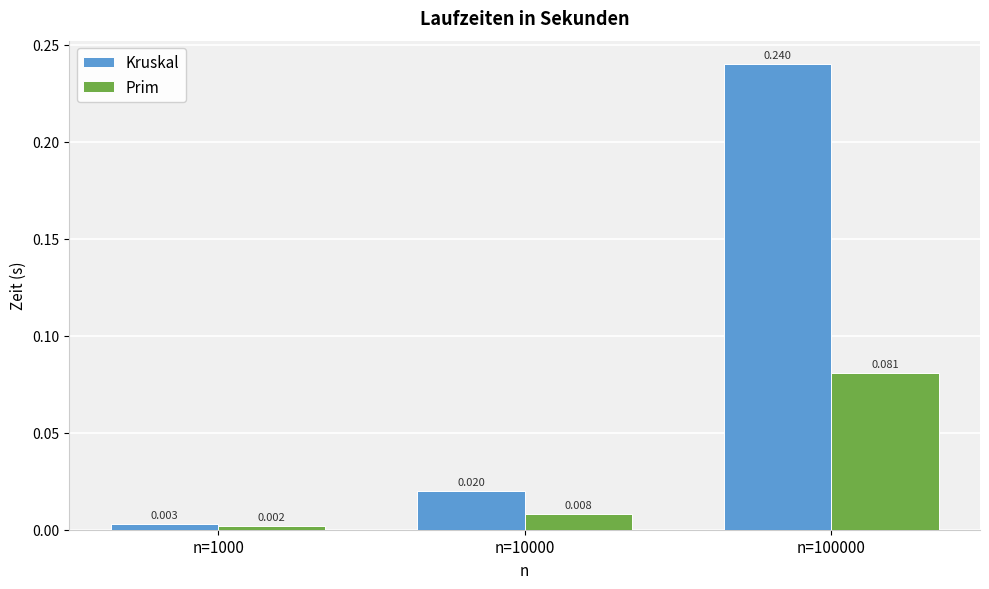

Rank the series by their maximum value, from highest to lowest.

Kruskal, Prim